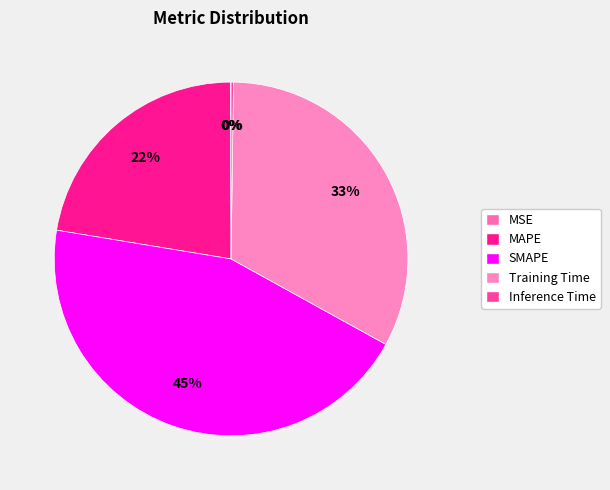

Count the number of slices in the pie.

5